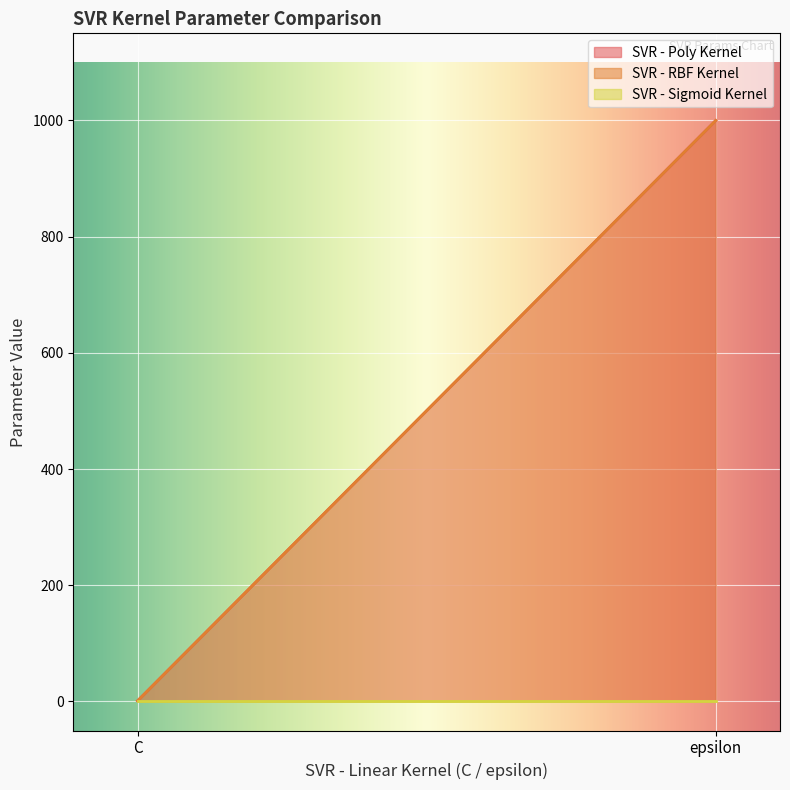

At which label does SVR - Sigmoid Kernel reach its minimum?

C